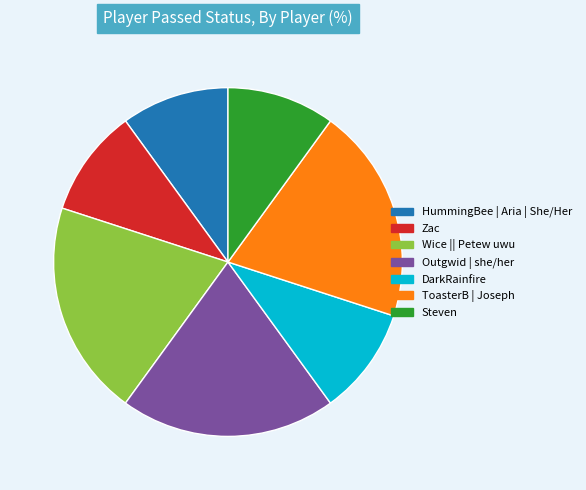

Do Outgwid | she/her and HummingBee | Aria | She/Her together represent more than half of the pie?

No